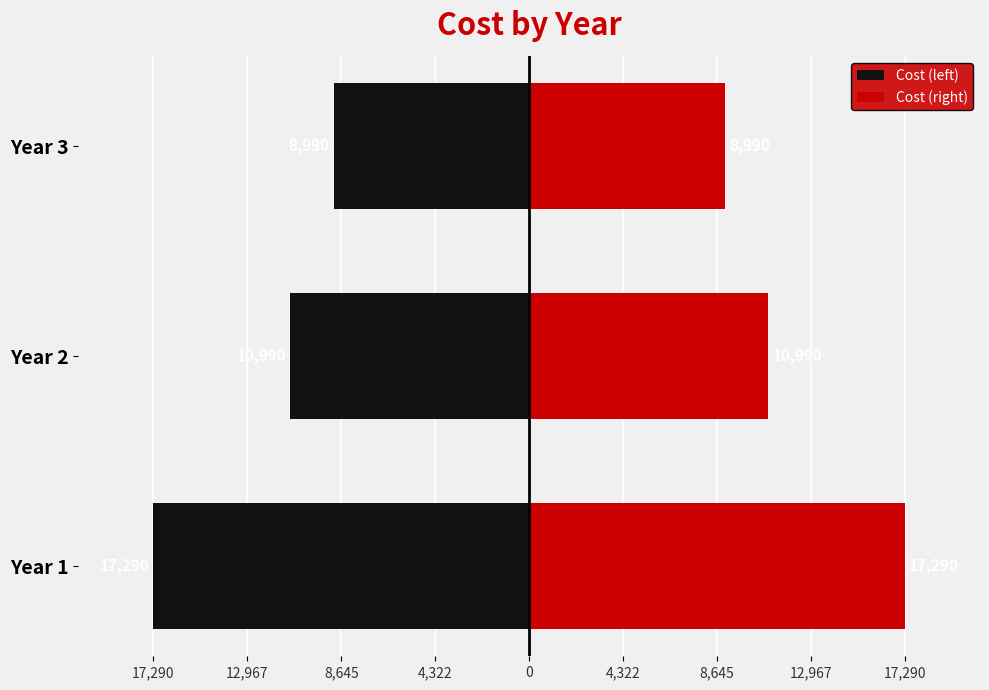

What is the maximum value shown in the chart?

17290